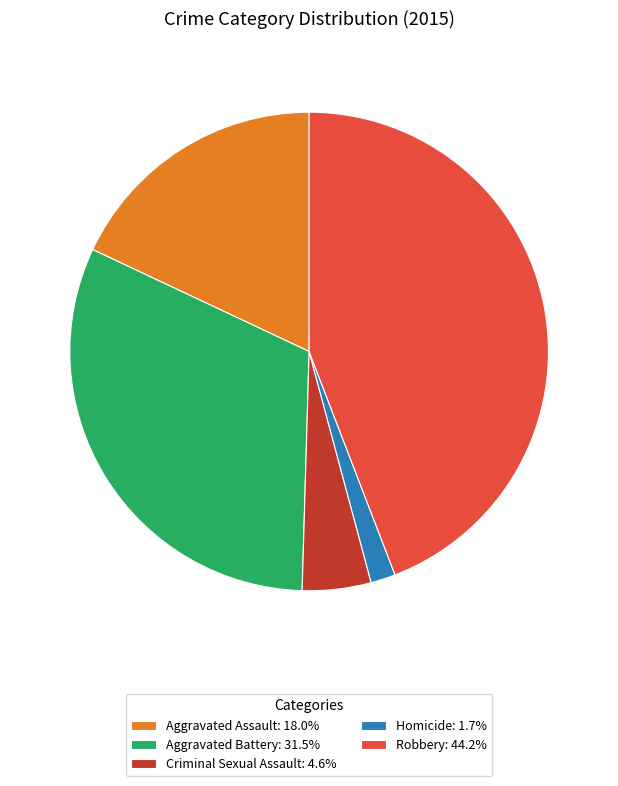

Is it true that Aggravated Assault is 18% of the pie?

True